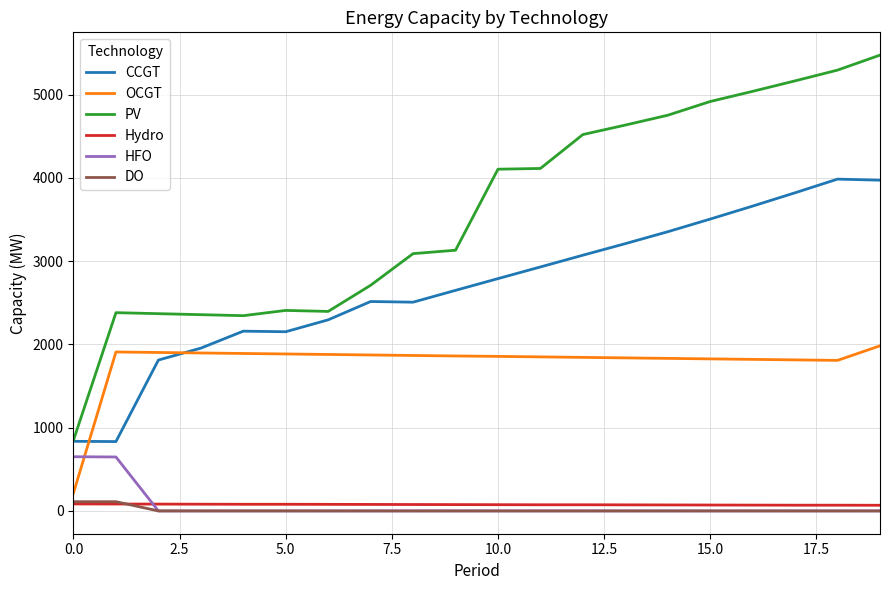

True or false: HFO and OCGT intersect in this chart.

True